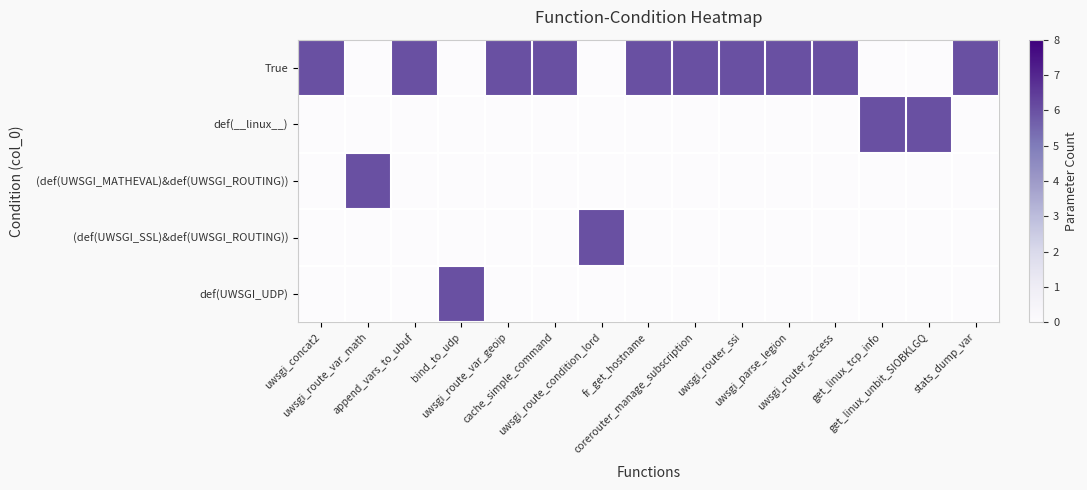

Which category has the highest value across all series?

uwsgi_concat2